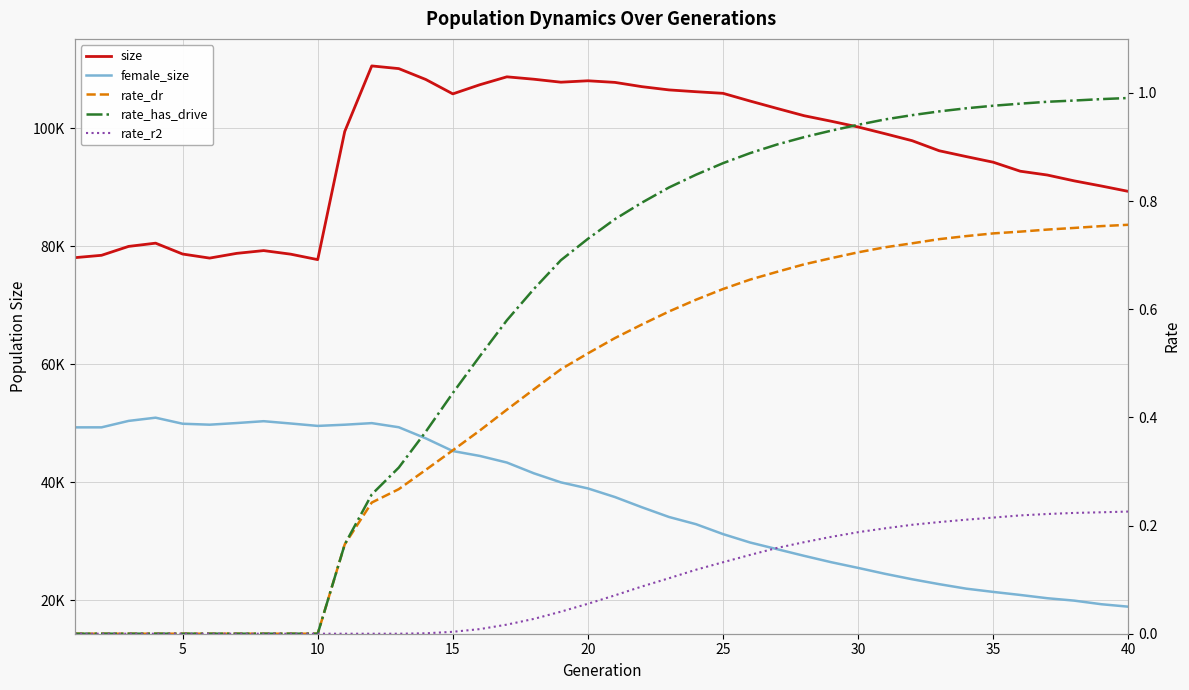

Which series has the largest total across all categories?

size